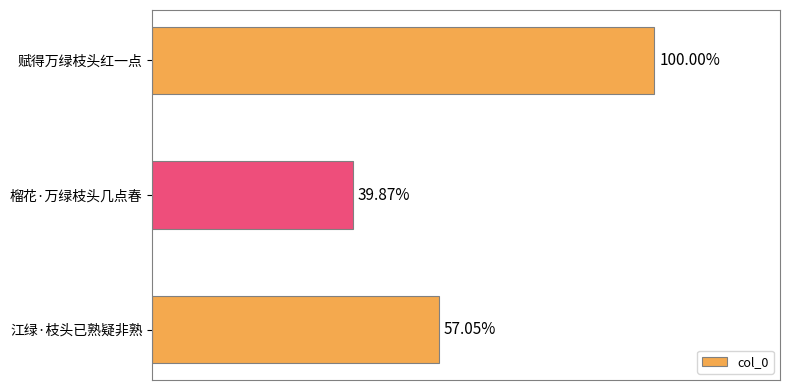

Are the bars horizontal?

Yes